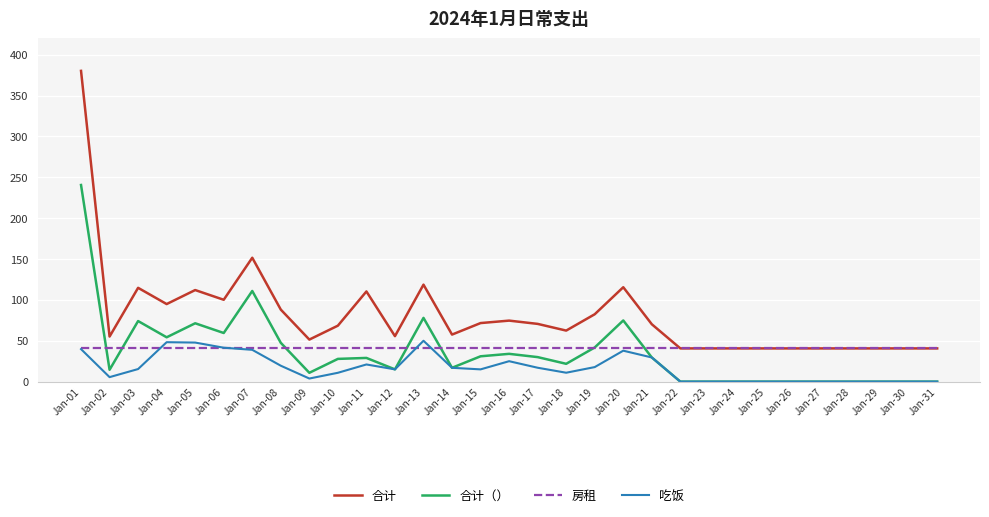

How many series are shown in this chart?

4